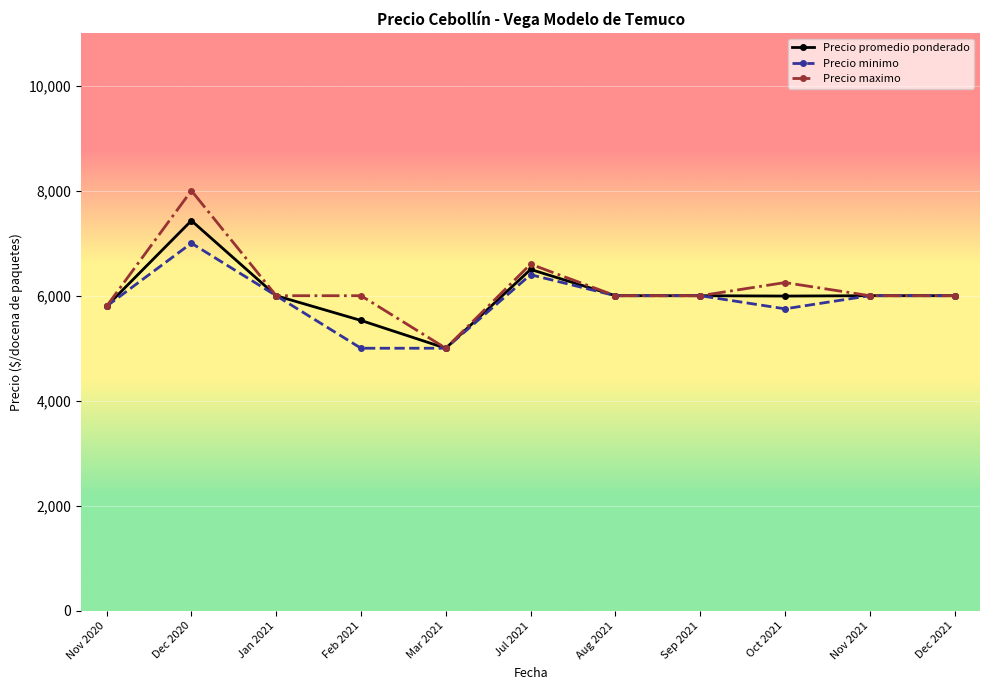

How many data points does each series have?

11